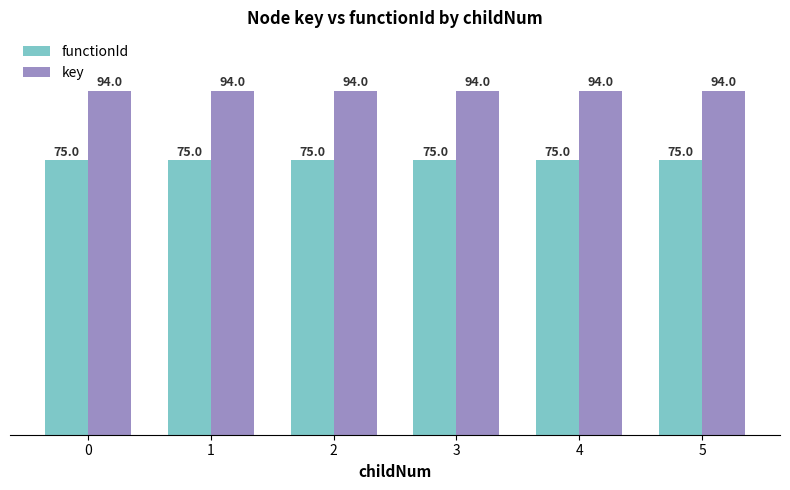

What is the difference between the highest and lowest values at 2?

19.0